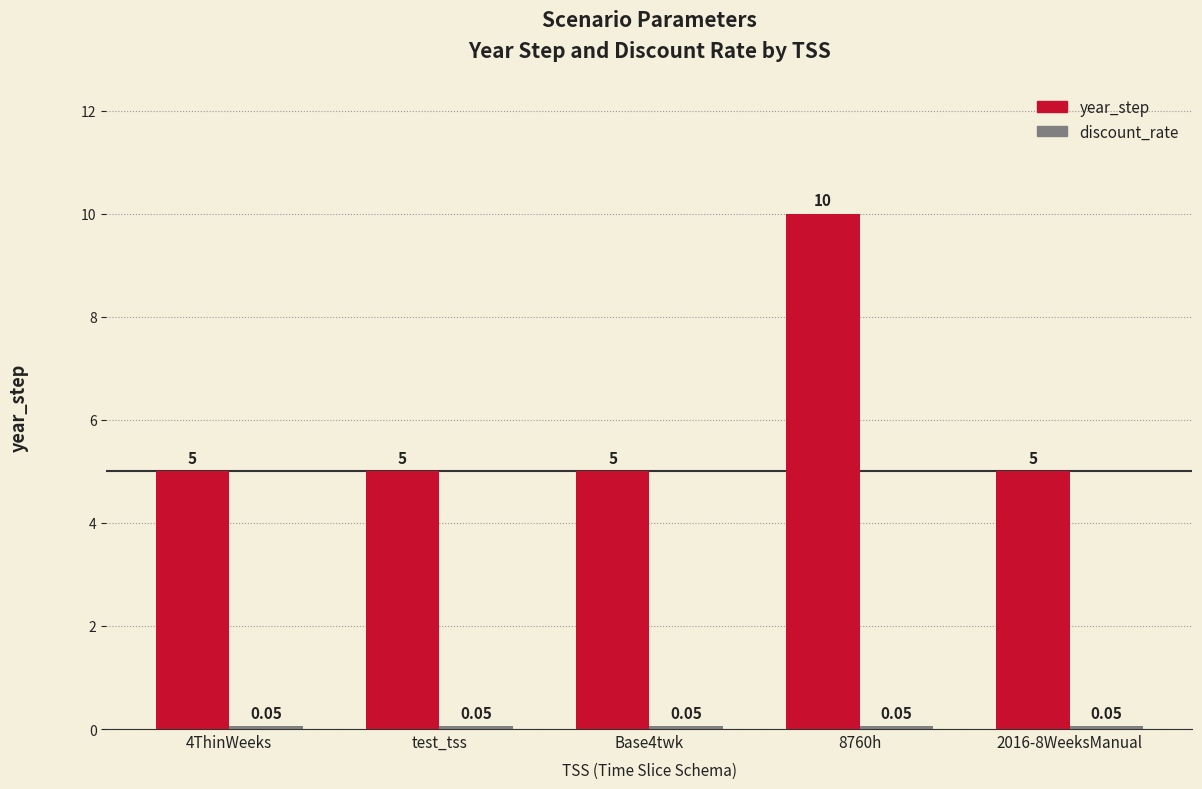

Which series changed the most between 4ThinWeeks and 8760h?

year_step